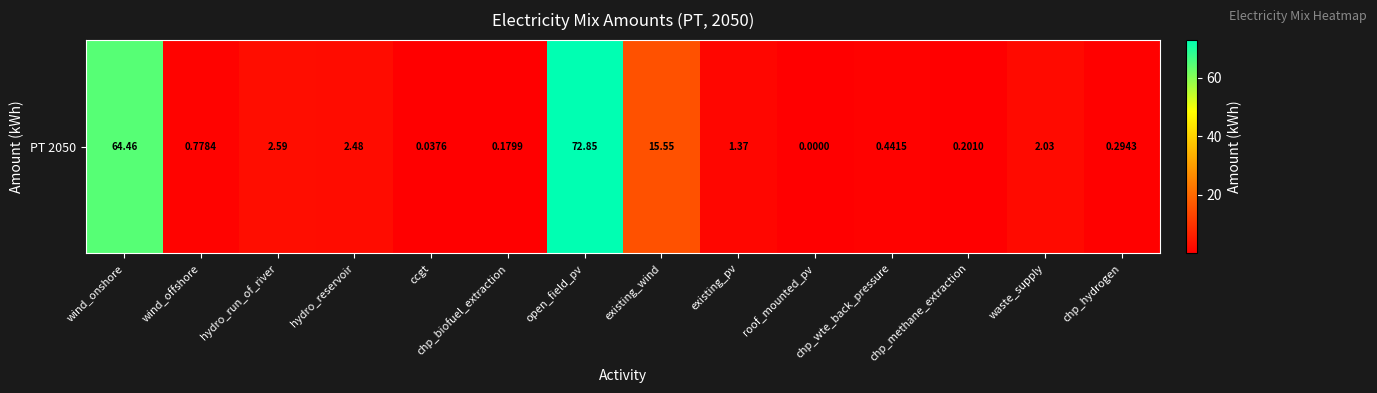

Reading left to right, list all the values displayed in this chart.

64.5	0.8	2.6	2.5	0.0	0.2	72.8	15.6	1.4	0.0	0.4	0.2	2.0	0.3